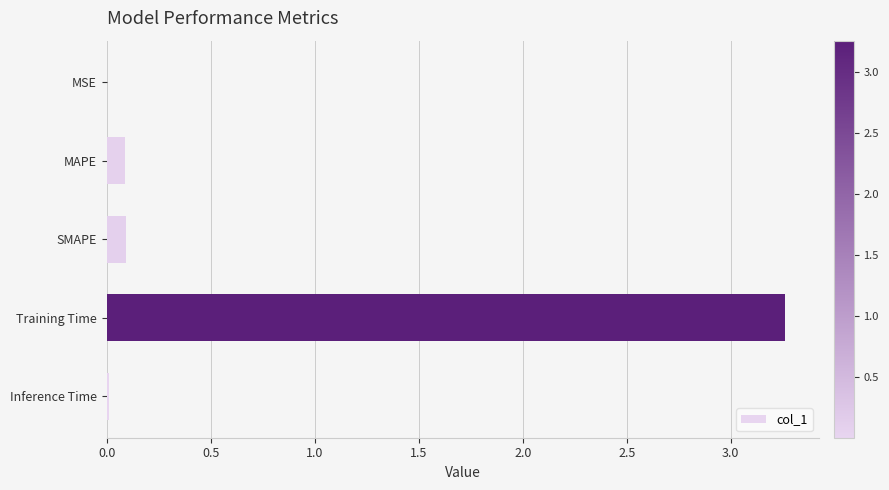

What is the average value?

0.7